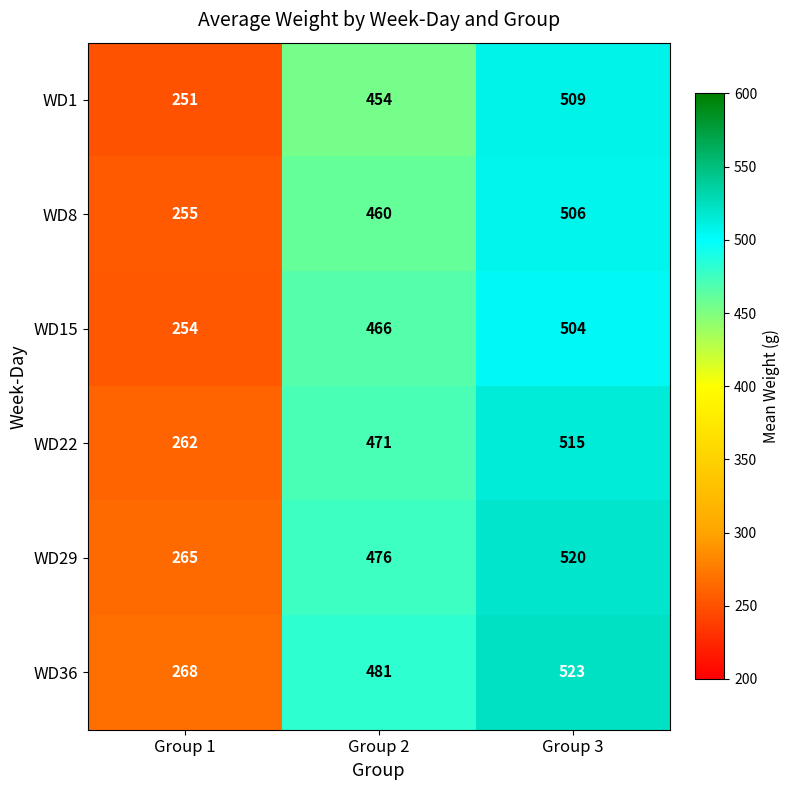

Reading left to right, transcribe all the data shown in this chart.

WD1: Group 1=251	Group 2=454	Group 3=509
WD8: Group 1=255	Group 2=460	Group 3=506
WD15: Group 1=254	Group 2=466	Group 3=504
WD22: Group 1=262	Group 2=471	Group 3=515
WD29: Group 1=265	Group 2=476	Group 3=520
WD36: Group 1=268	Group 2=481	Group 3=523